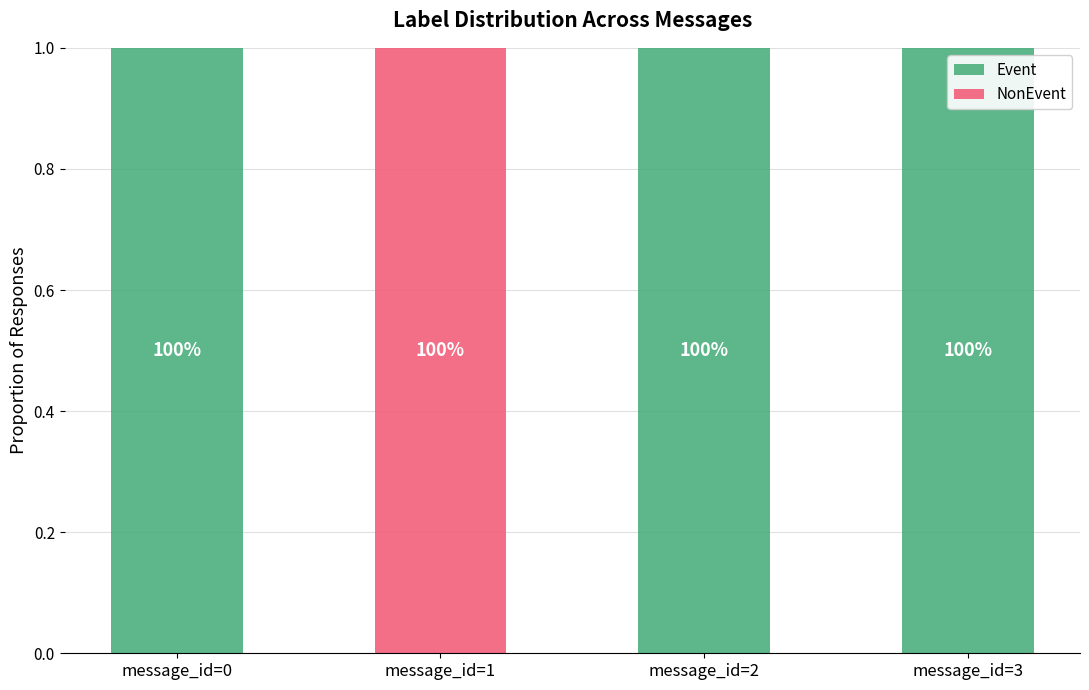

Are the bars grouped side by side (vs. stacked)?

No